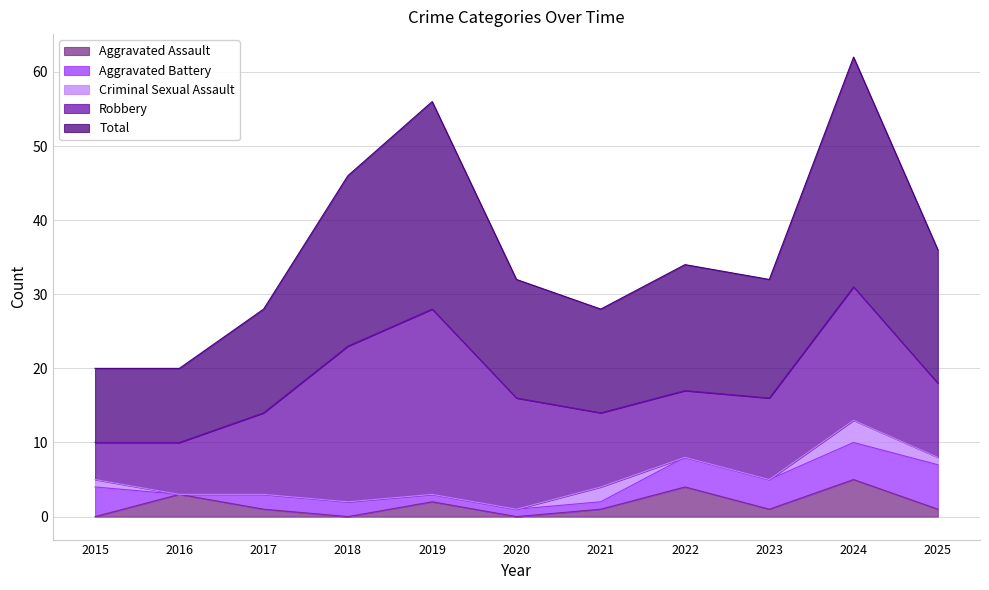

How many series are shown in this chart?

5